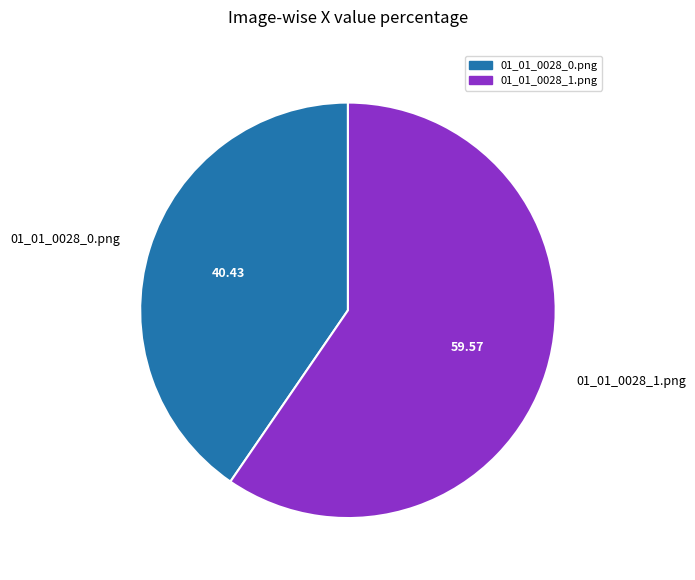

How many slices are in this pie chart?

2